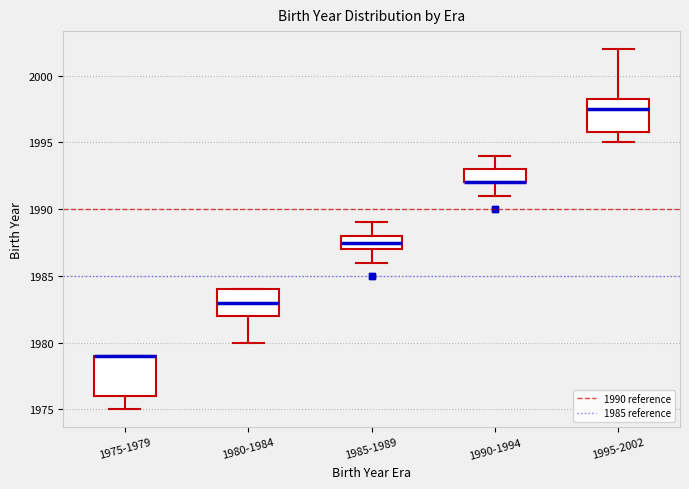

Where is the lower edge of the box for 1990-1994 on the y-axis? The values are not printed on the chart, so give them approximately, as read against the axis.

1992.0